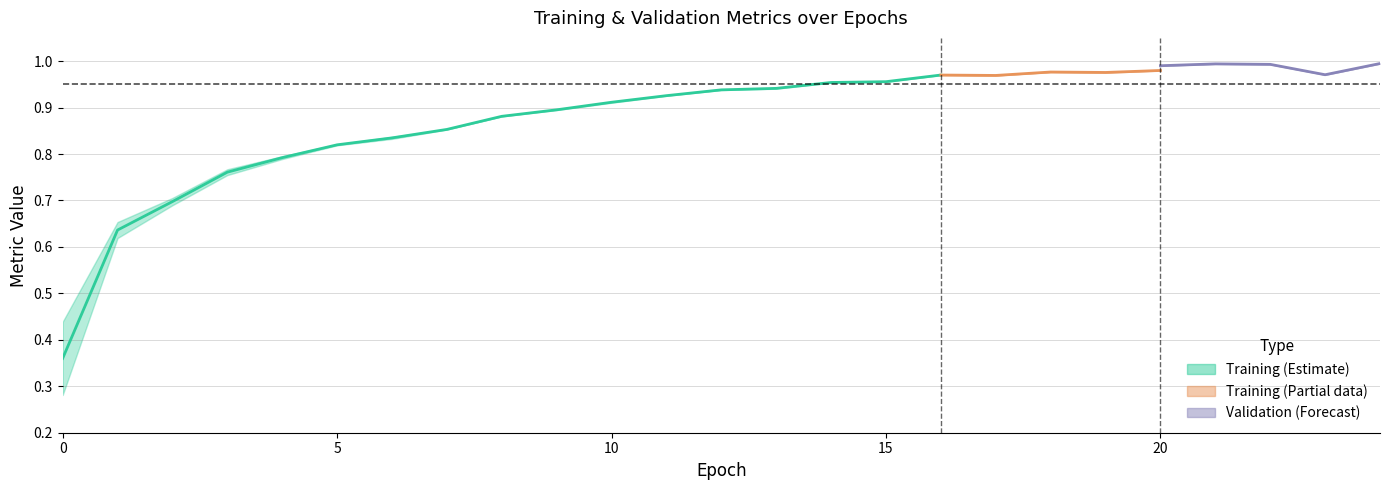

Which has a higher value, 20 or 24?

24